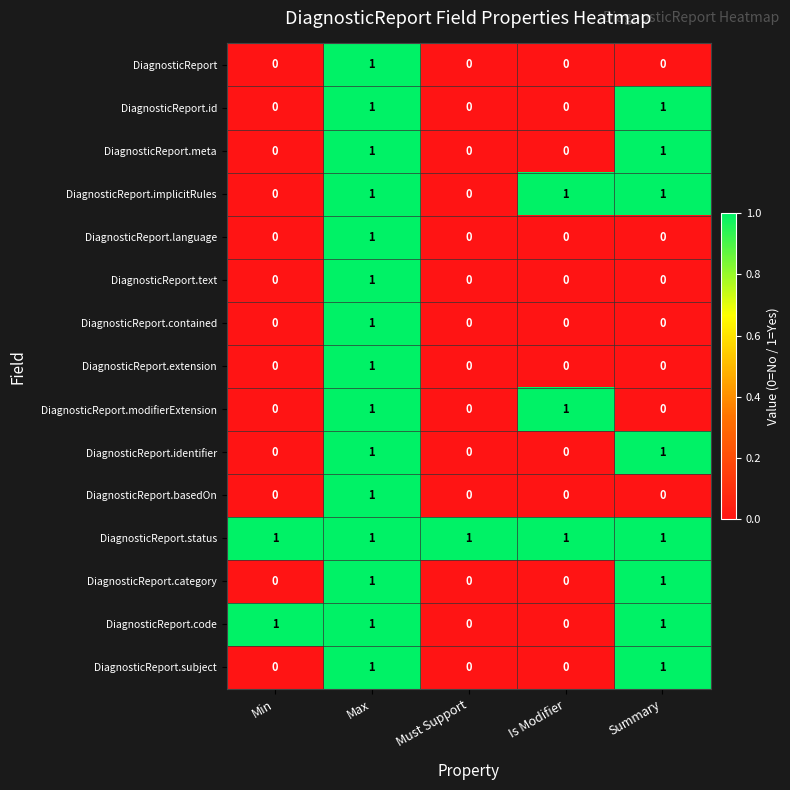

How many DiagnosticReport.language values are between 0 and 1?

5